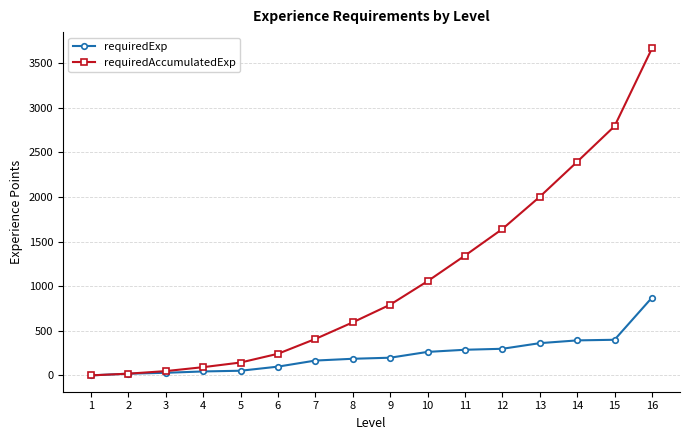

What is the greatest value displayed?

3663